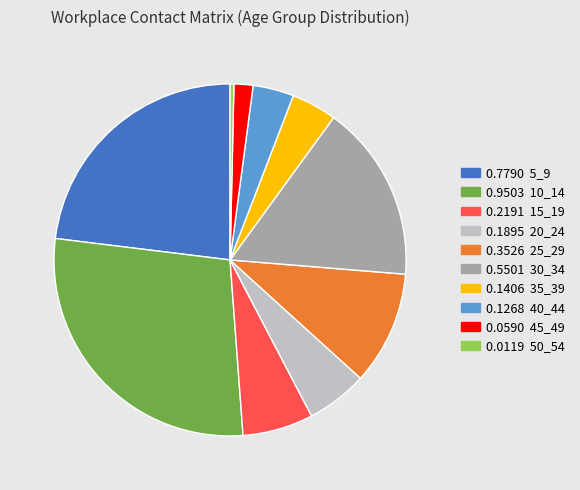

Does any single category account for the majority?

No